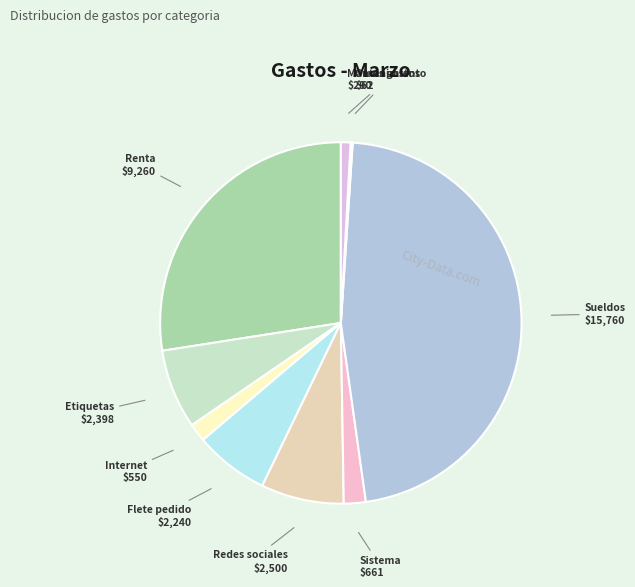

What is the ratio of the value at Renta to the value at Flete pedido?

4.1